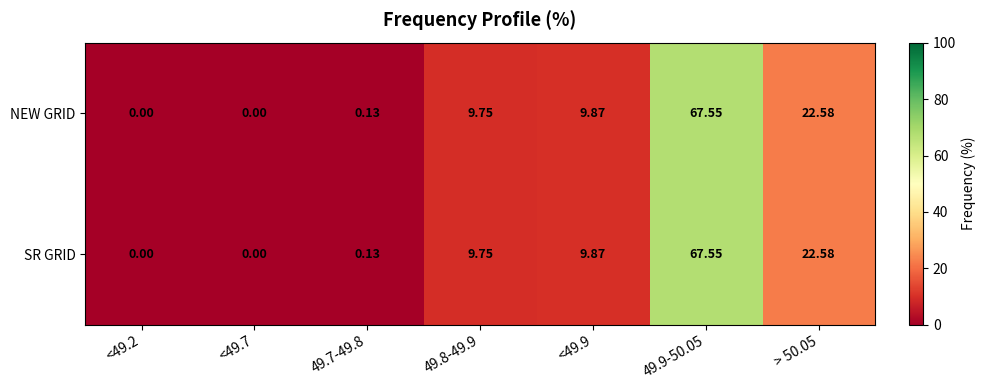

Is the value of SR GRID at <49.2 greater than the value of NEW GRID at 49.9-50.05?

No